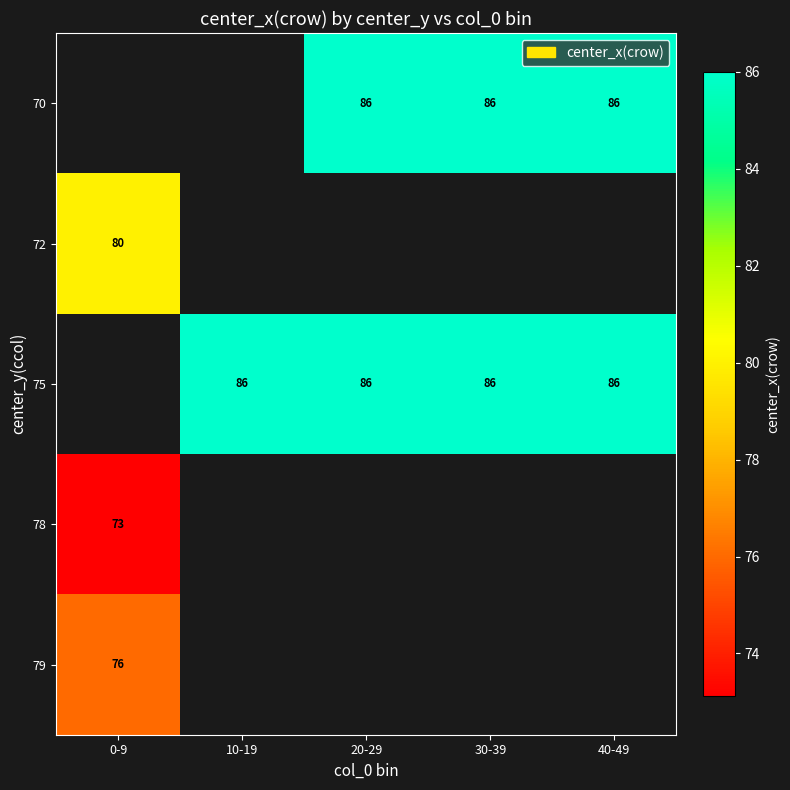

The value of 70 at 40-49 is 45. True or false?

False